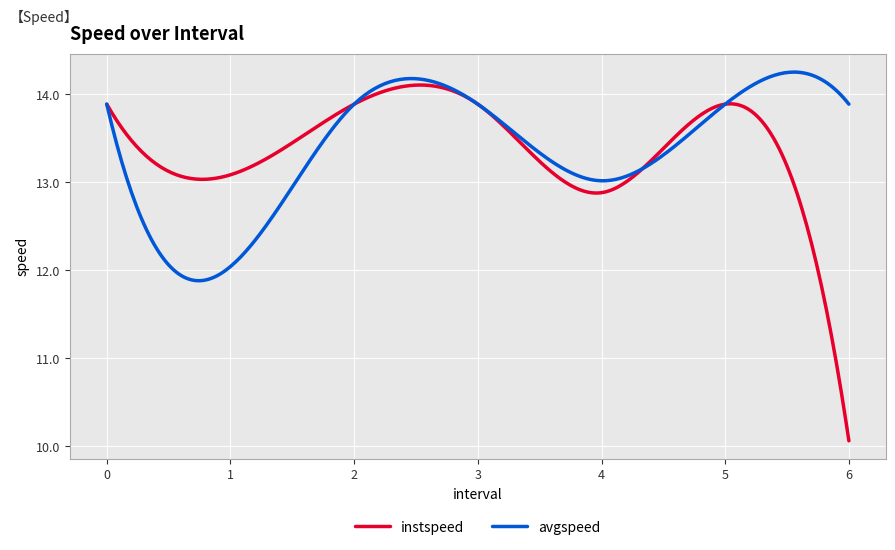

What is the smallest value displayed?

10.1